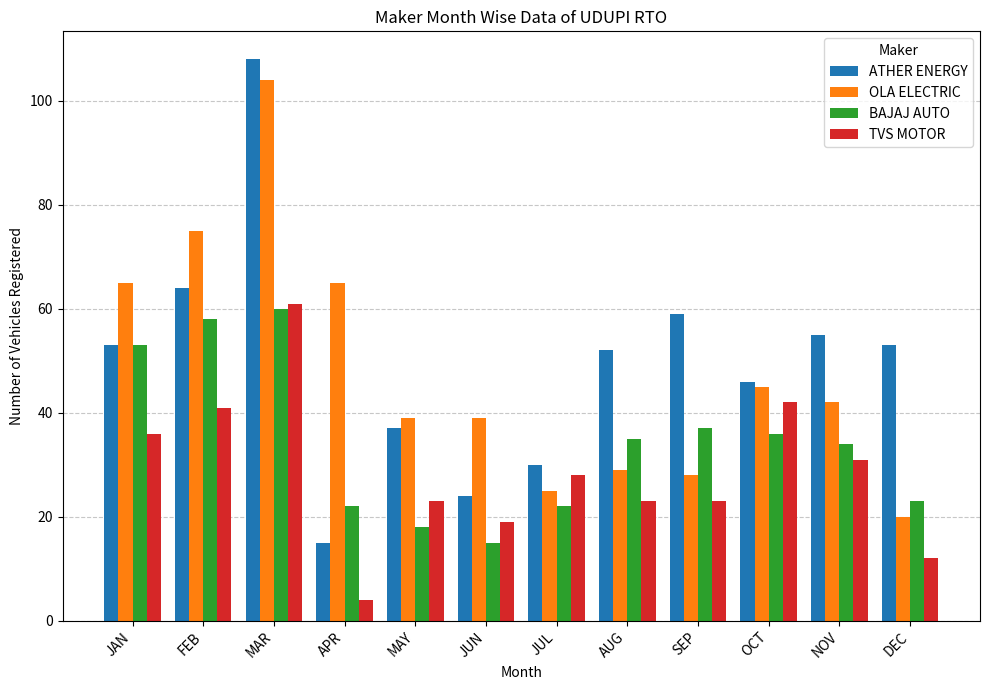

What is the value of the BAJAJ AUTO bar at the 2nd from the left?

58